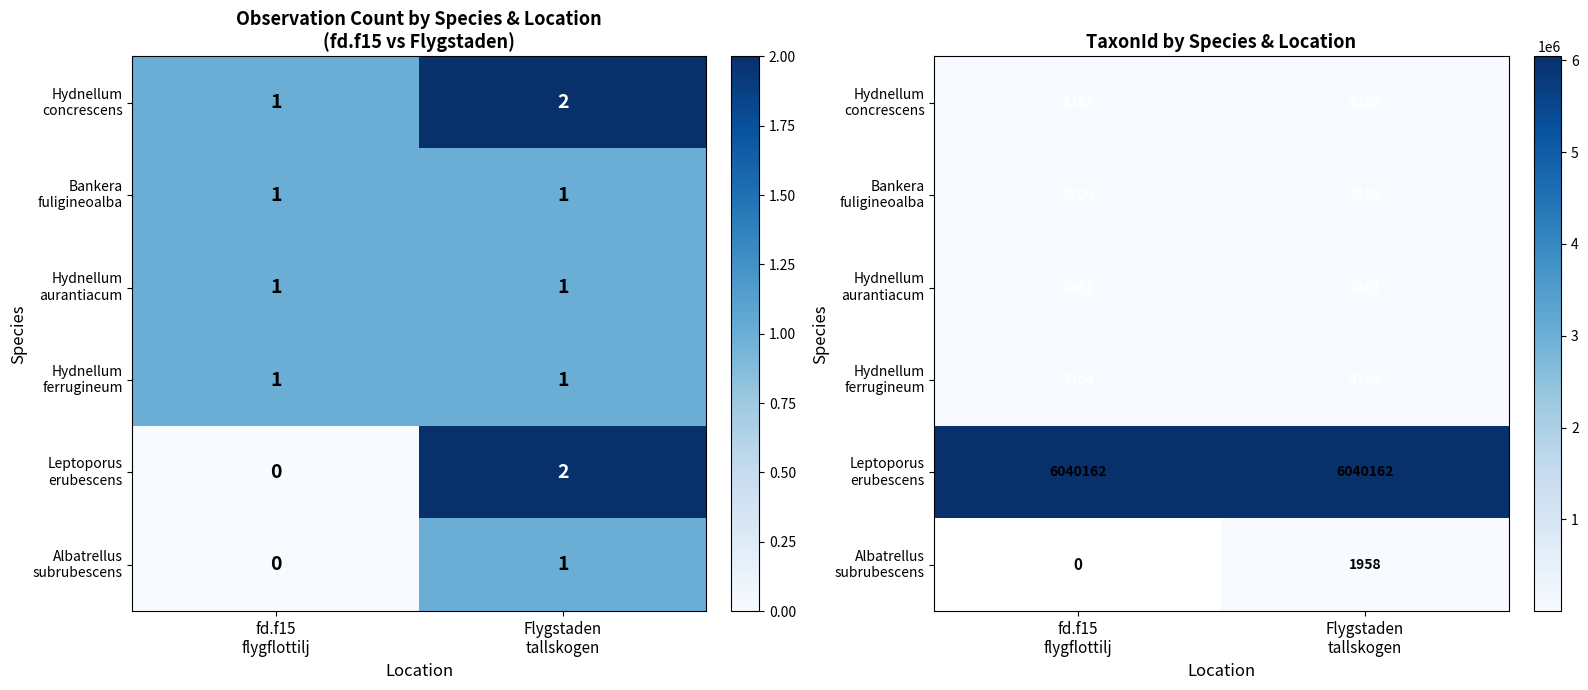

List the series in order of their peak value, highest first.

Leptoporus erubescens, Hydnellum ferrugineum, Hydnellum concrescens, Hydnellum aurantiacum, Bankera fuligineoalba, Albatrellus subrubescens